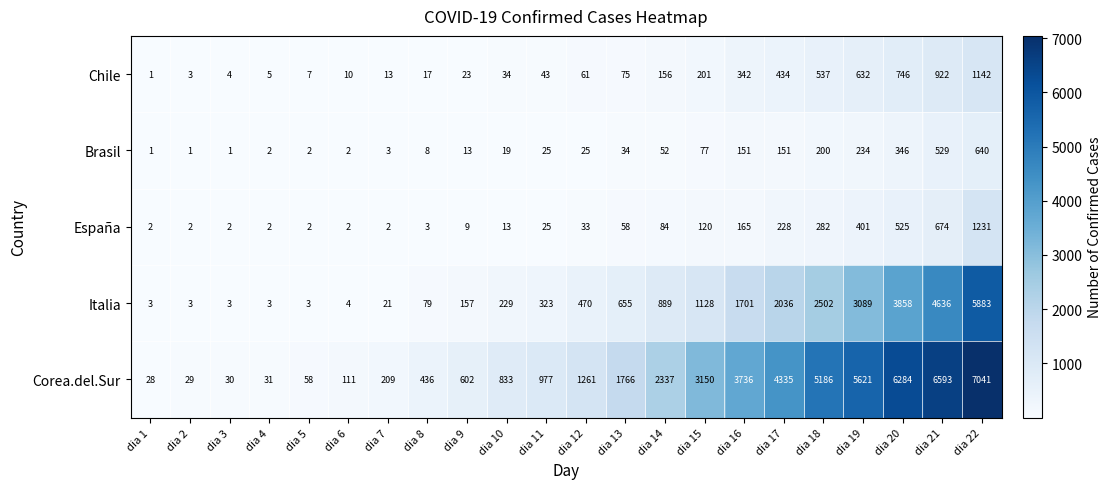

At dia 9, list the series in order from smallest to largest.

España, Brasil, Chile, Italia, Corea.del.Sur